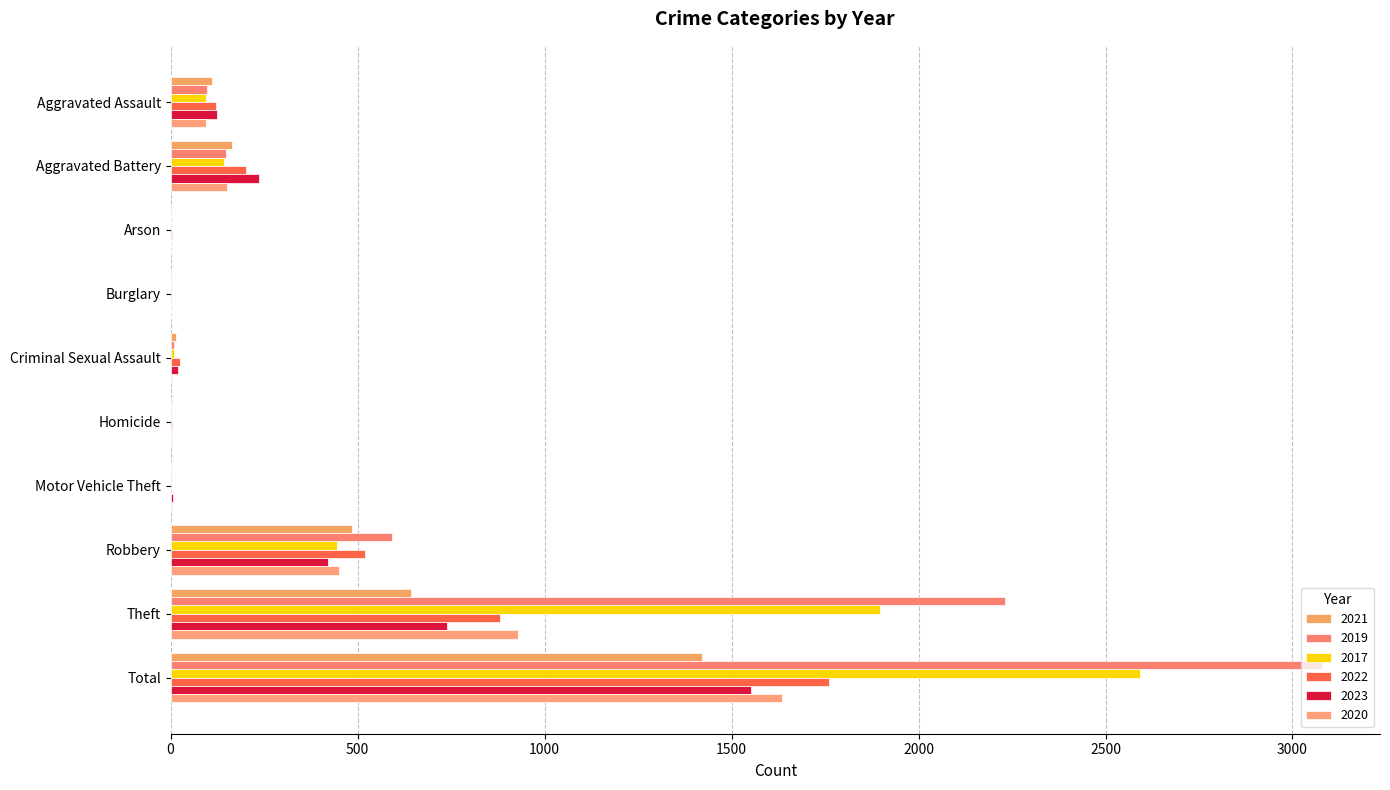

Count the number of categories in the chart.

10